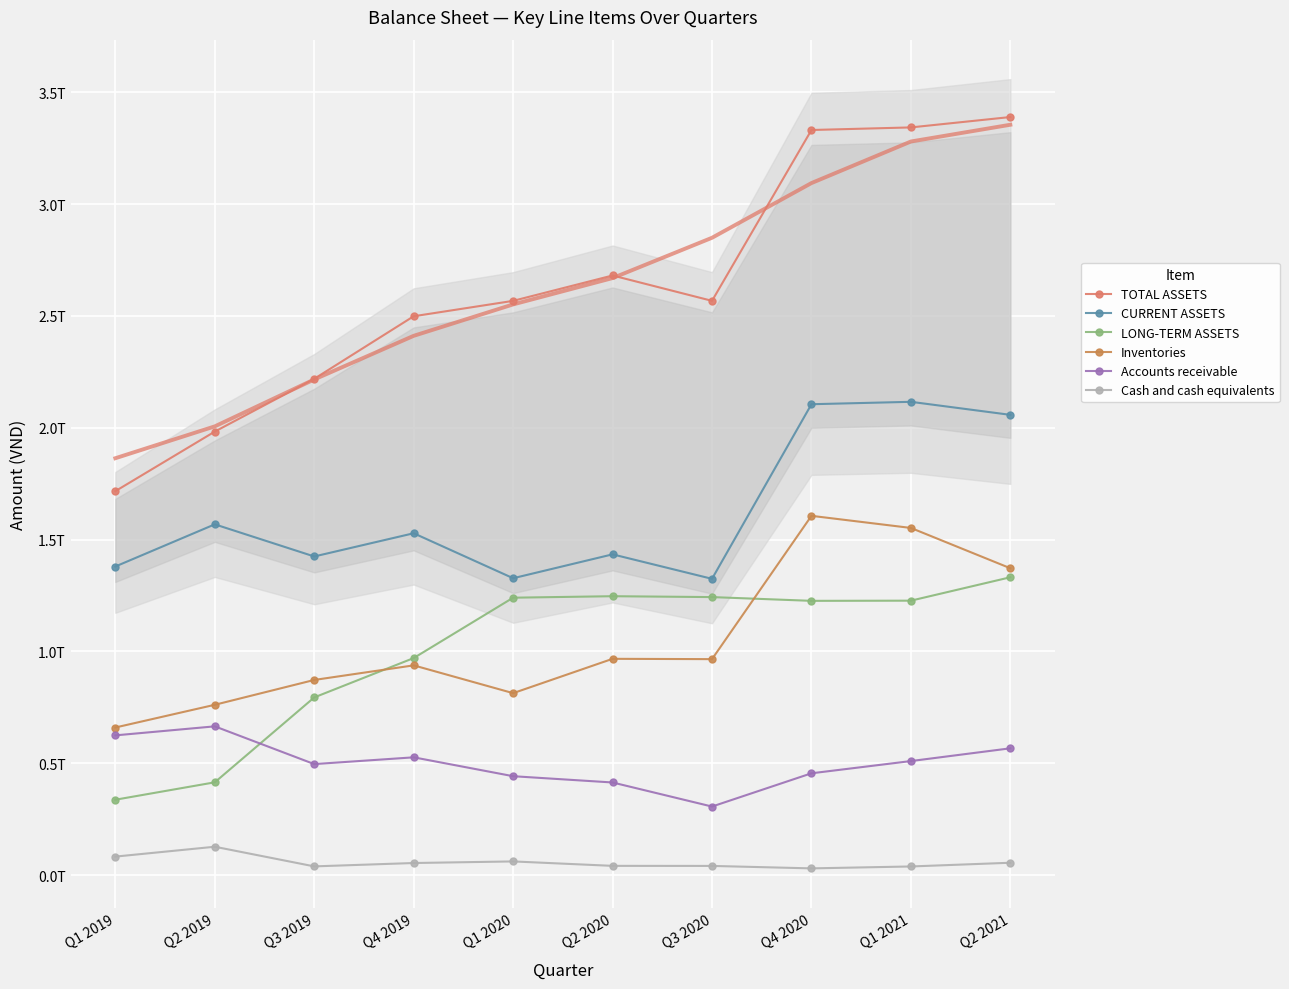

Which series has the widest spread of values?

TOTAL ASSETS